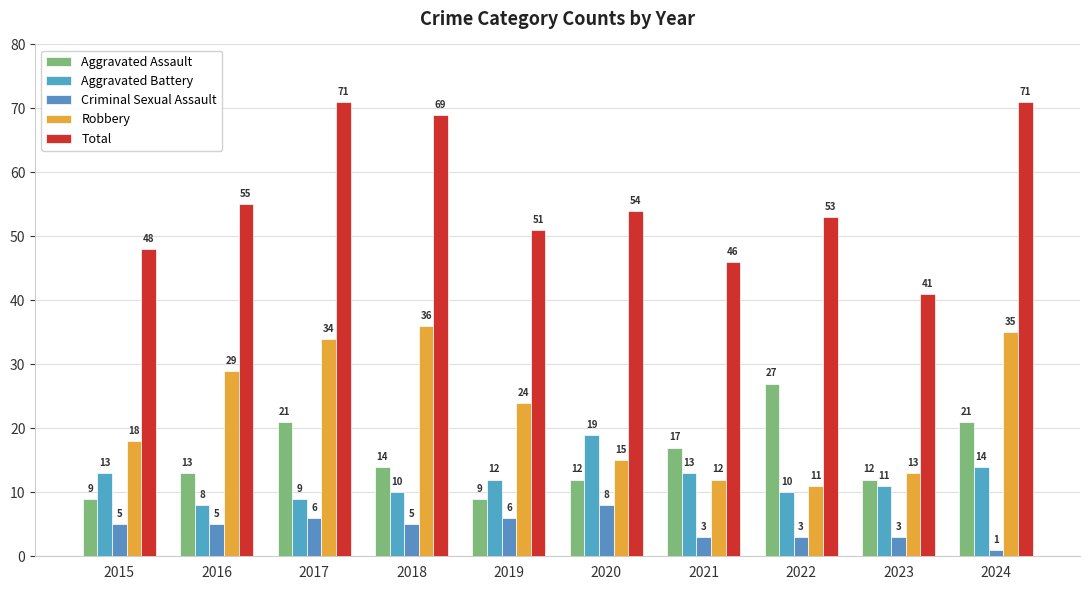

What is the value of the Robbery bar at the 4th from the left?

36